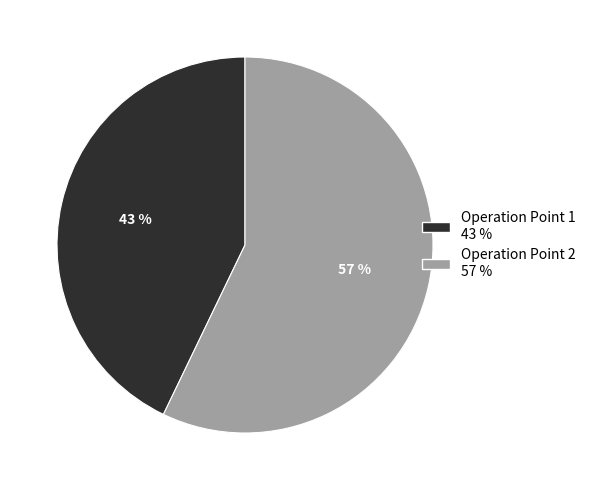

Which category has the biggest portion of the pie?

Operation Point 2